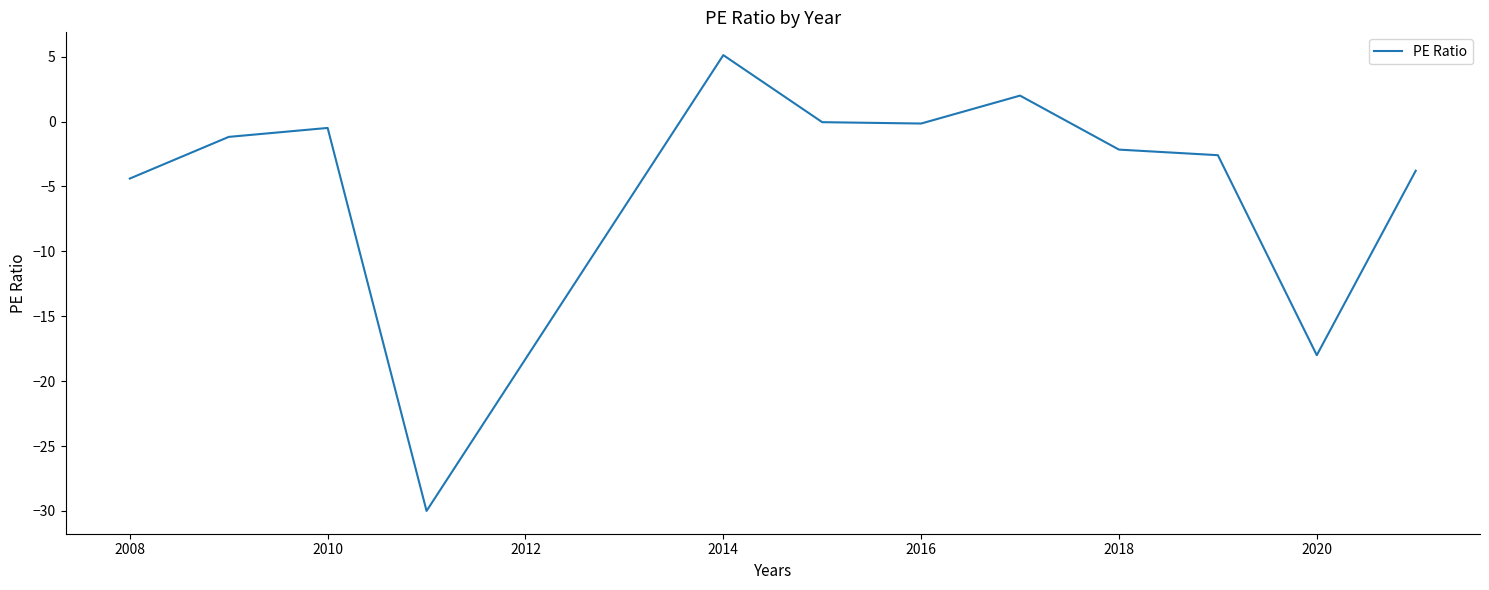

What is the difference between the maximum and minimum values?

35.1